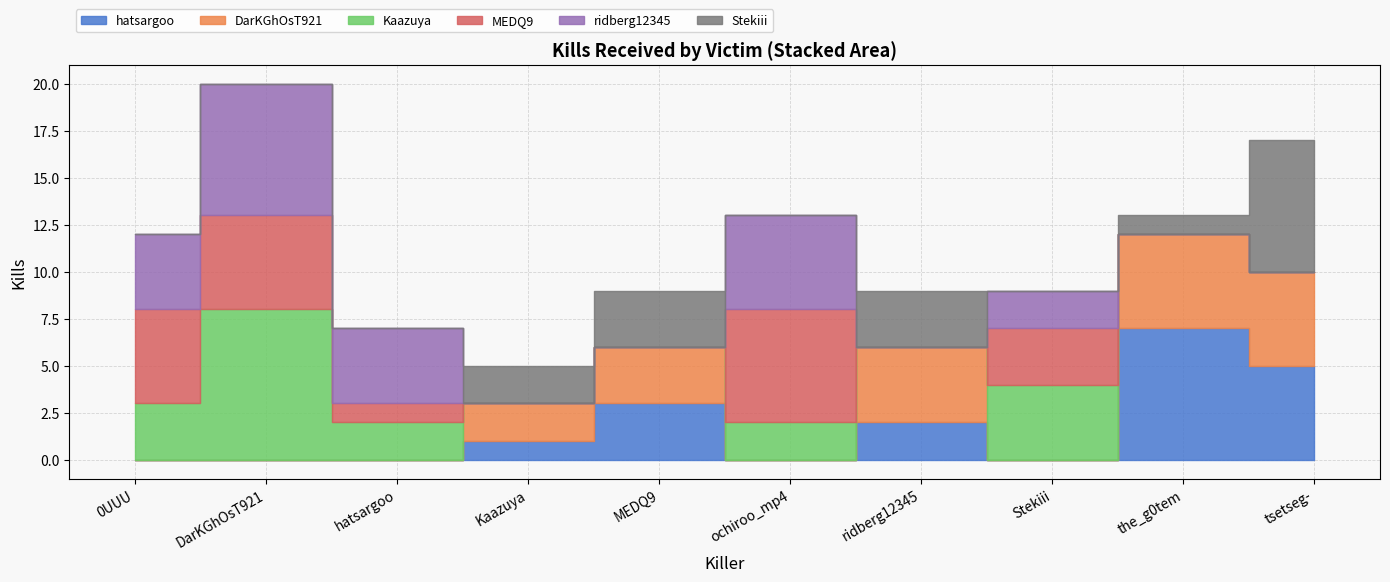

Between ridberg12345 and Stekiii, which series saw the biggest shift?

DarKGhOsT921